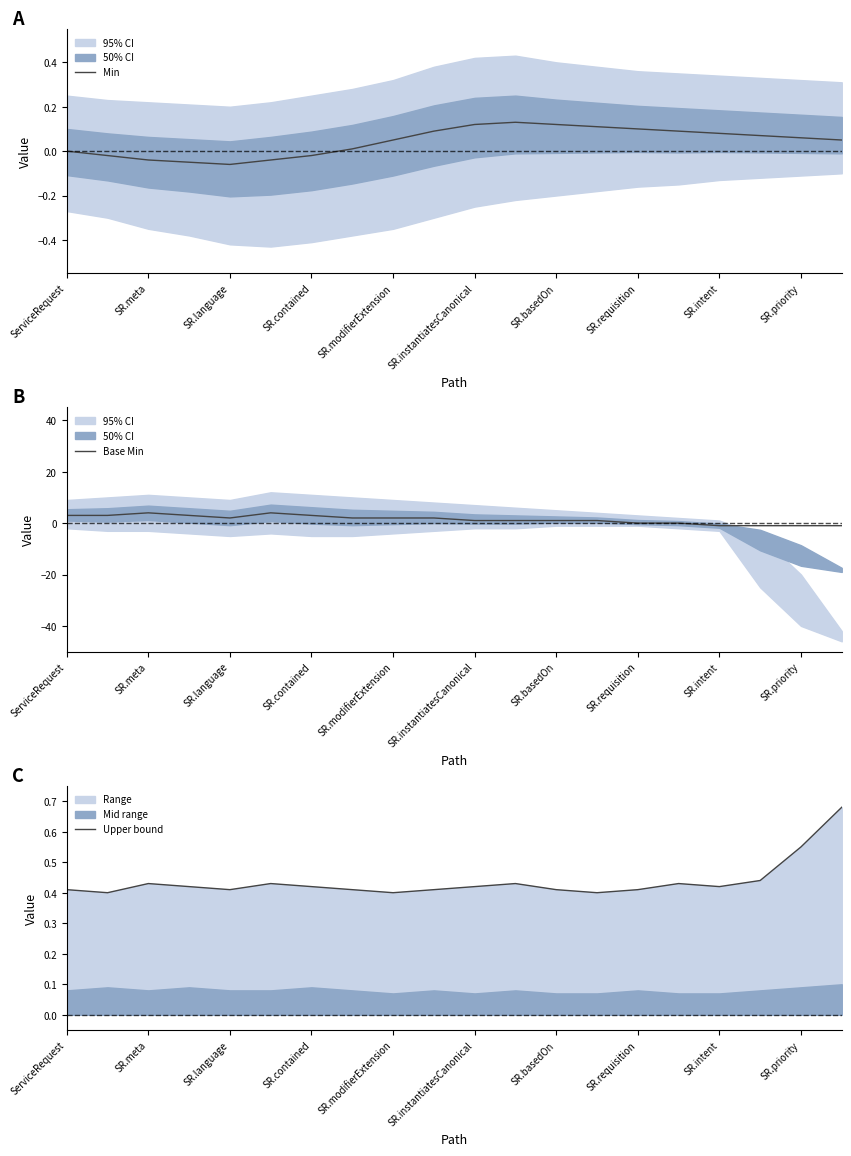

What is the highest value of the Base Min series?

4